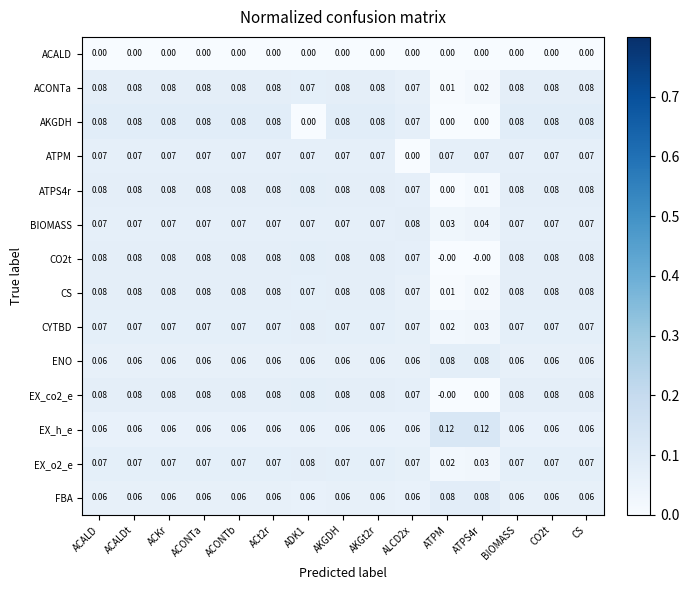

Which category has the lowest value in the ACONTa series?

ATPM